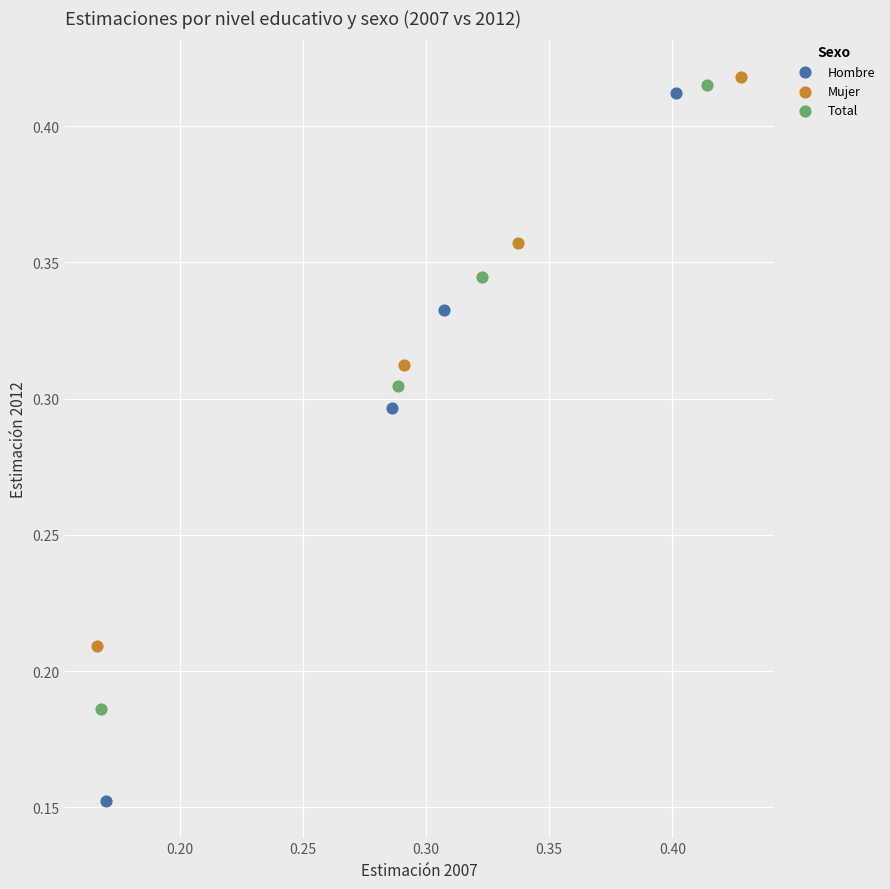

Which series has the widest spread of Y values?

Hombre